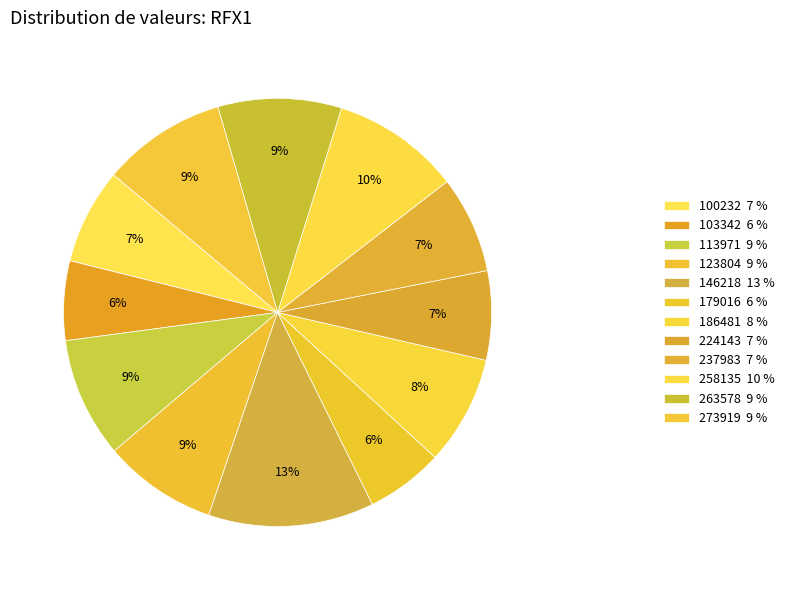

What percentage is NOT represented by 186481?

91.8%